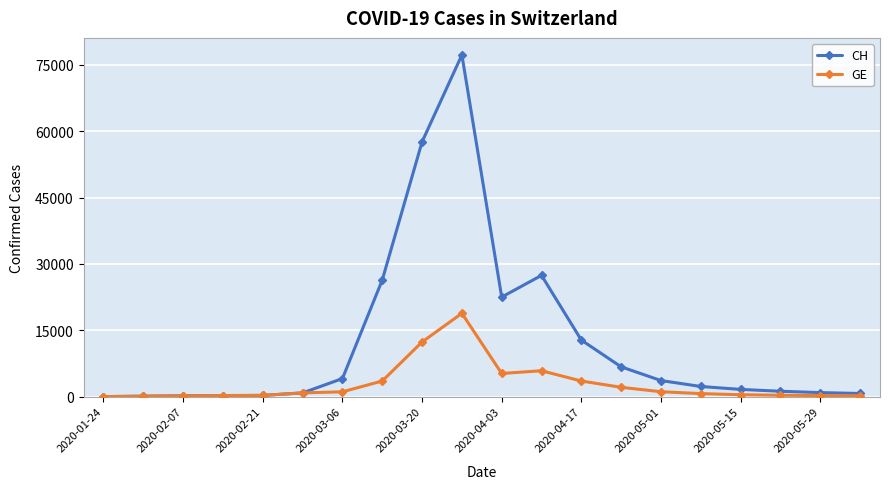

Which series has the largest total across all categories?

CH